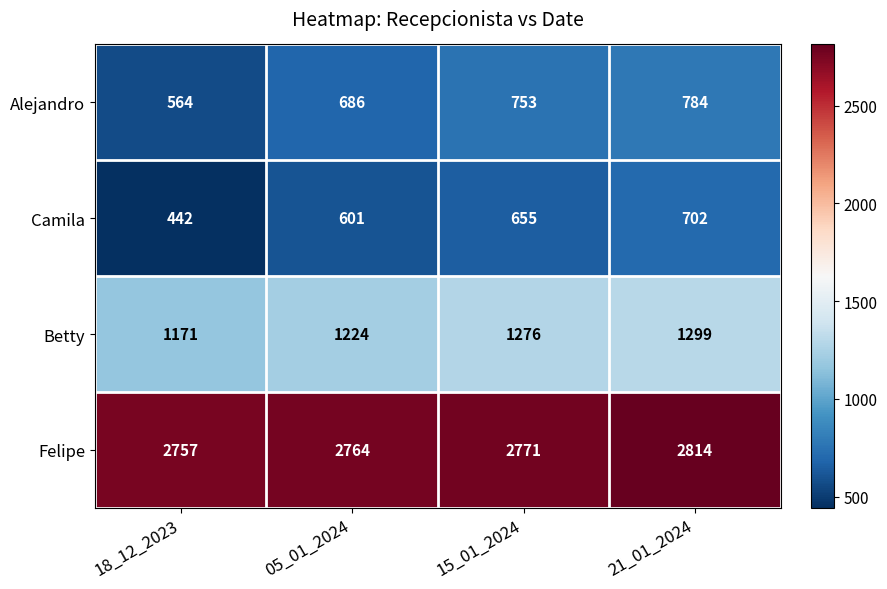

What is the minimum value shown in the chart?

442